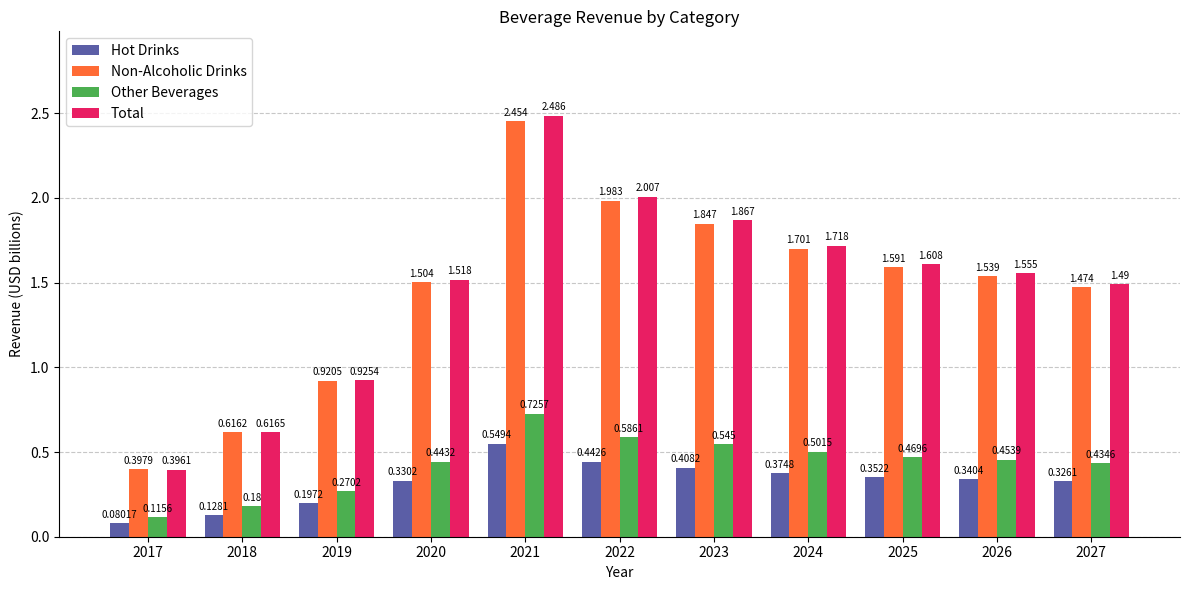

Is the value of Other Beverages at 2017 greater than the value of Hot Drinks at 2022?

No